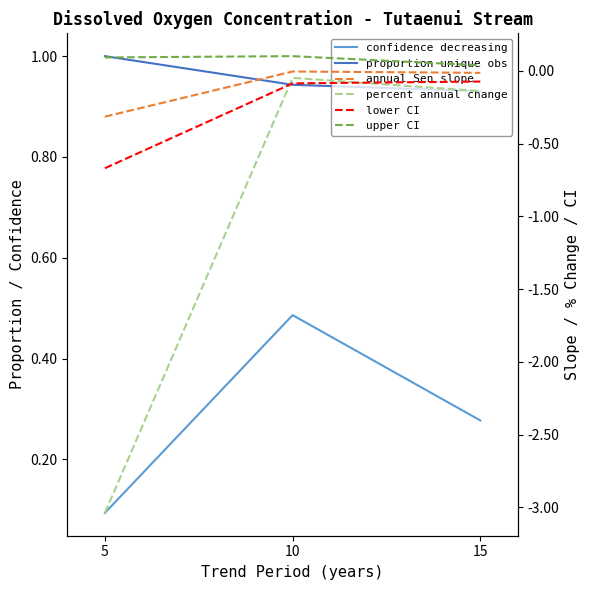

Which category has the lowest value in the annual Sen slope series?

5